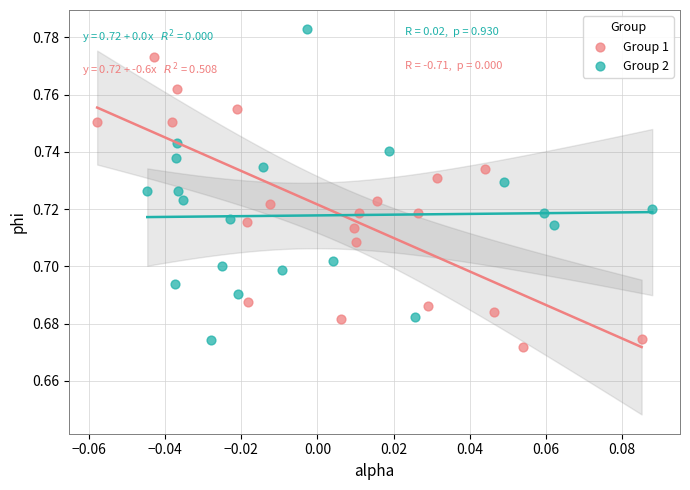

Which series reaches the maximum Y coordinate?

Group 2